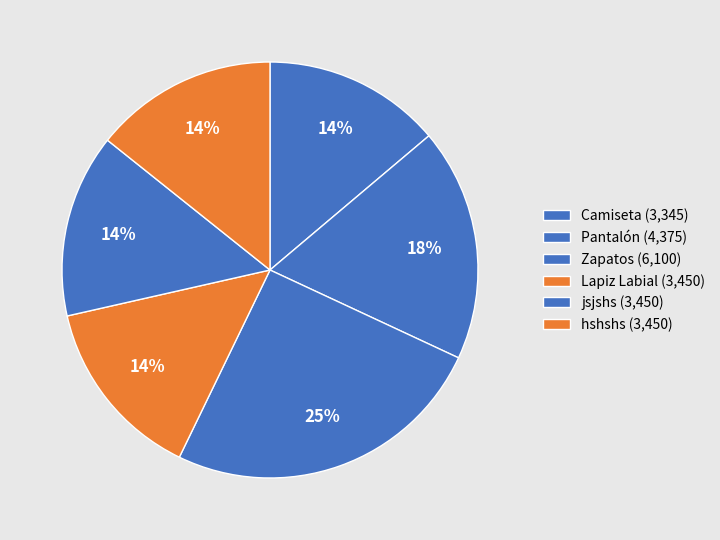

Is jsjshs the majority of the pie?

No